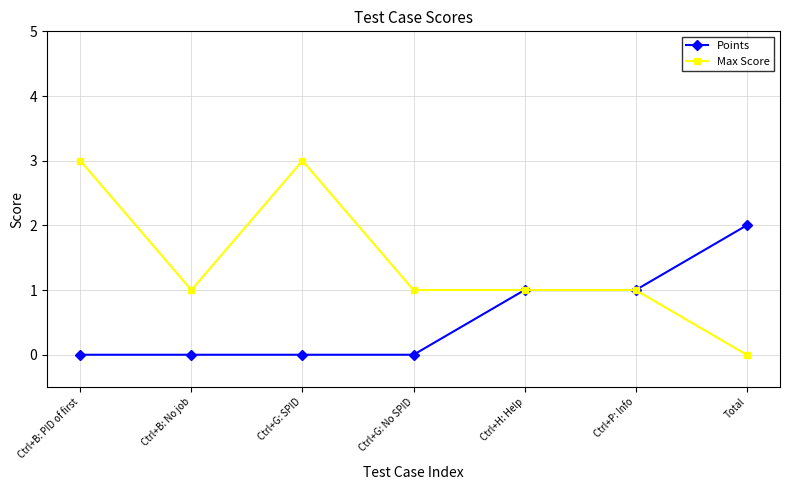

True or false: Points has a value of 0 at Ctrl+B: No job.

True